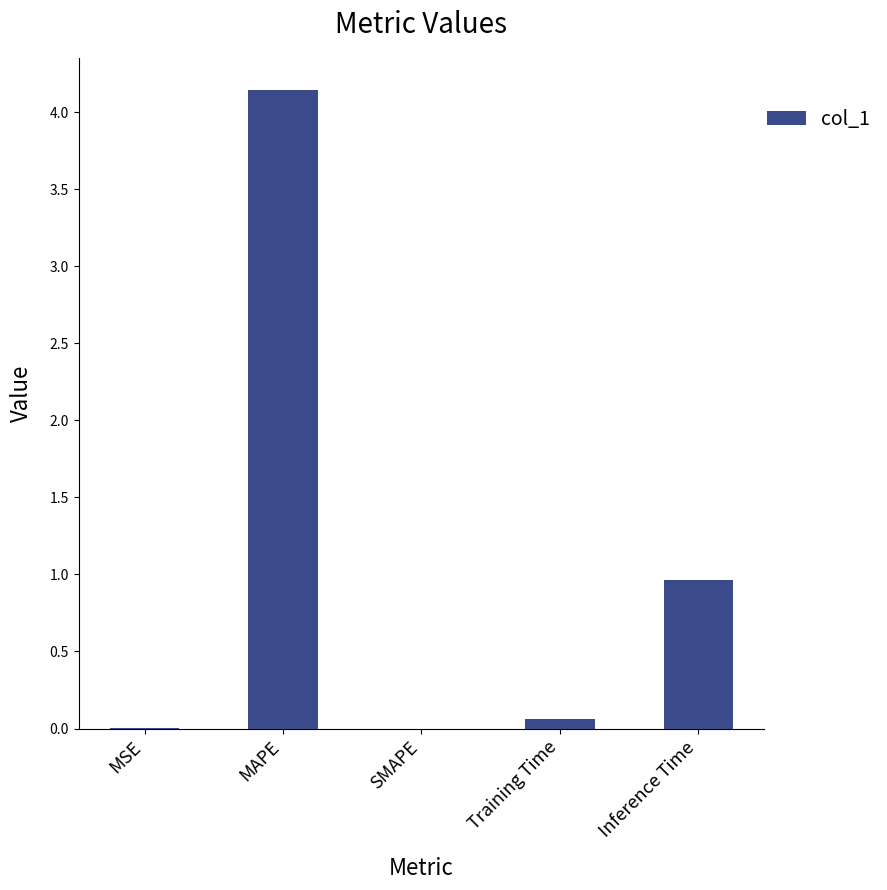

What is the difference between the values at SMAPE and Training Time?

0.1